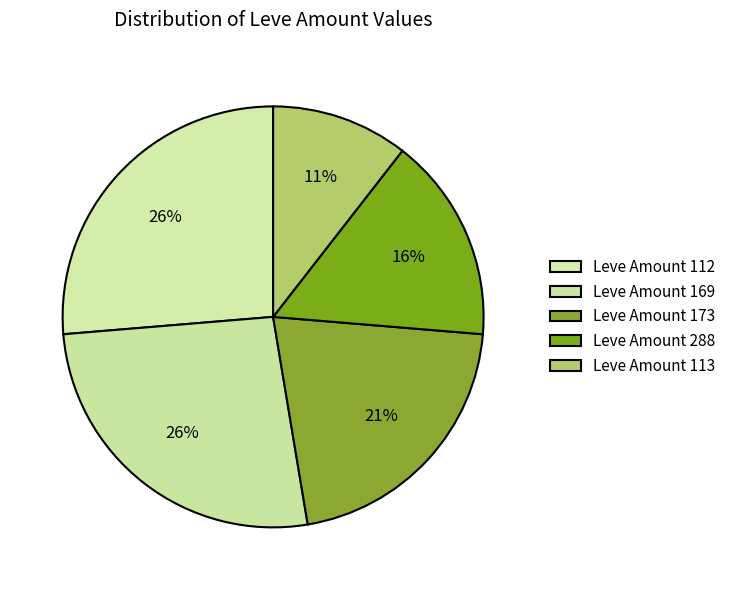

How many slices are in this pie chart?

5